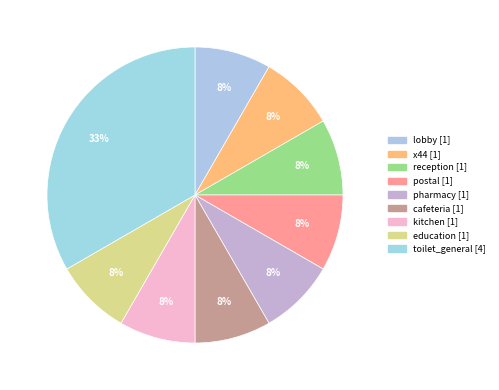

To the nearest percent, what percentage of the pie is reception?

8%